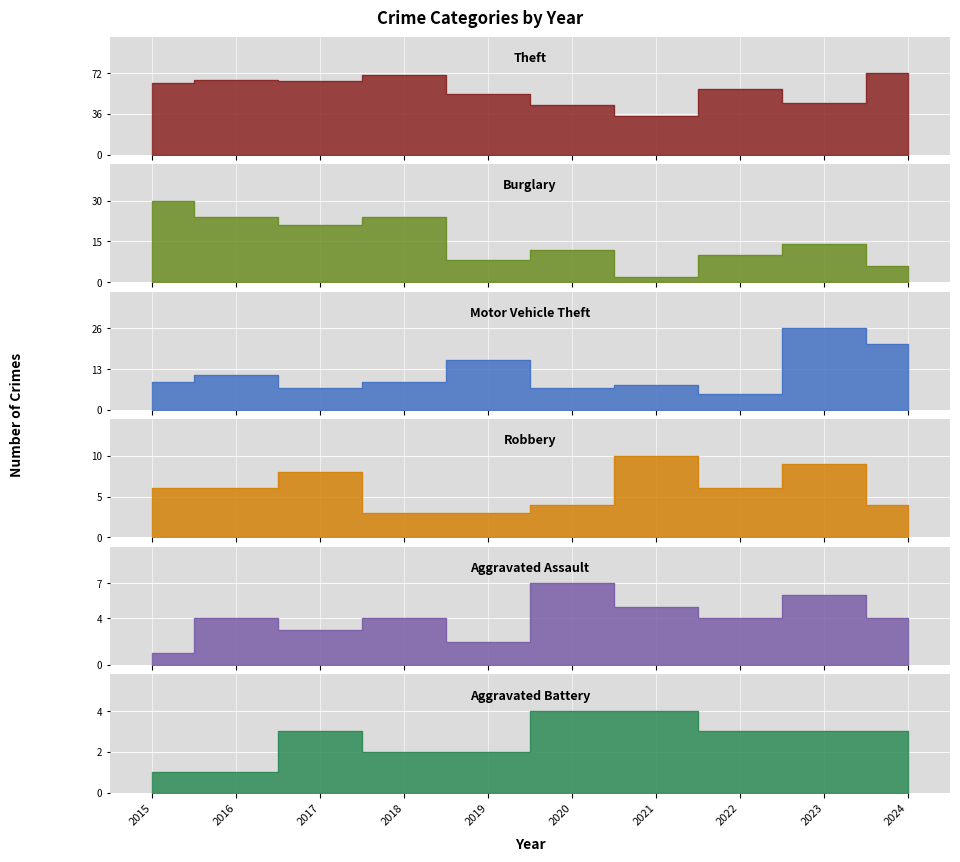

What is the difference between the maximum and minimum values in the Aggravated Assault series?

6